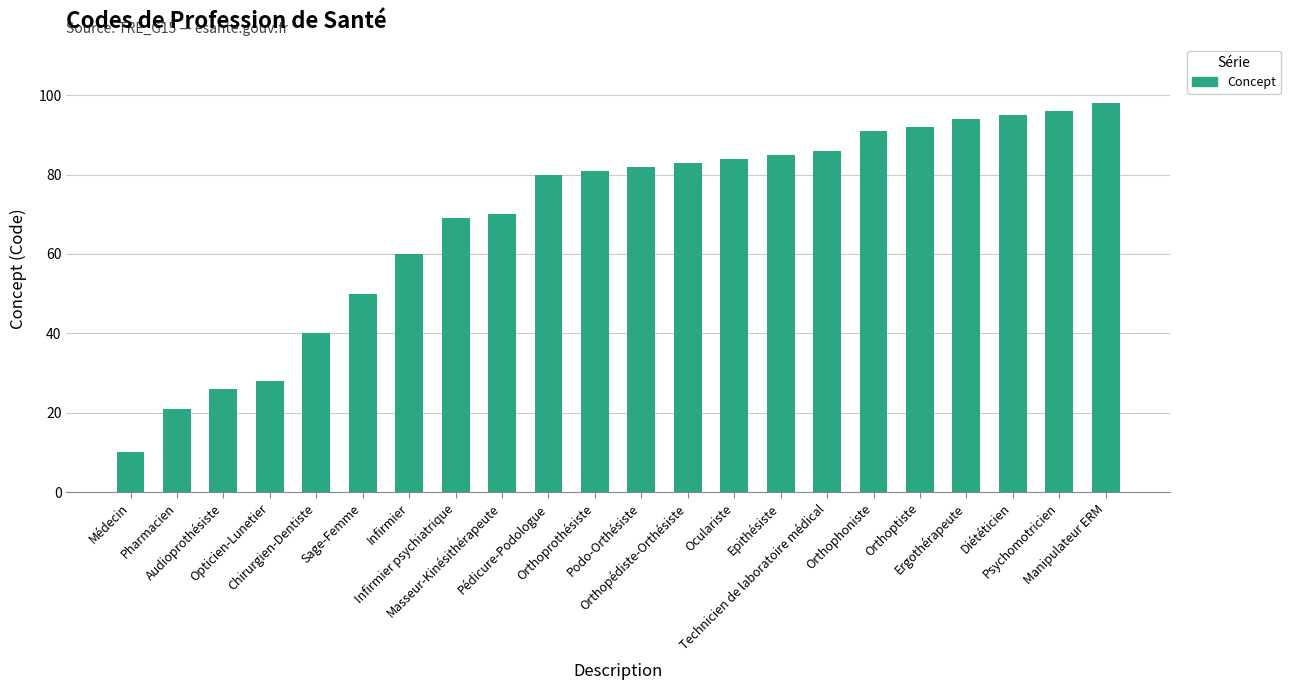

How many values are below 82?

11